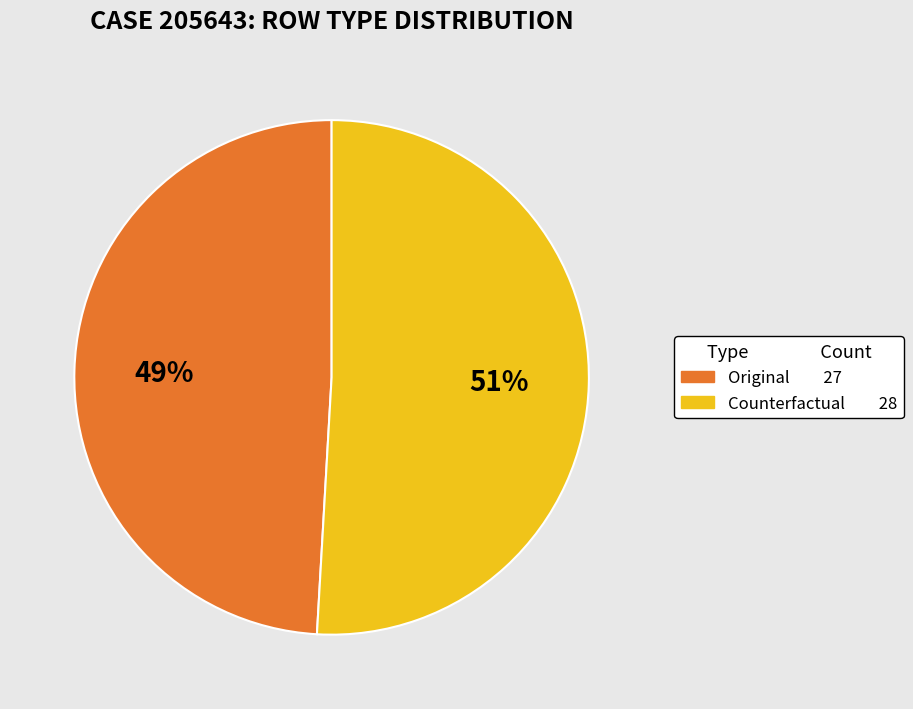

What is the smallest slice in the pie chart?

Original